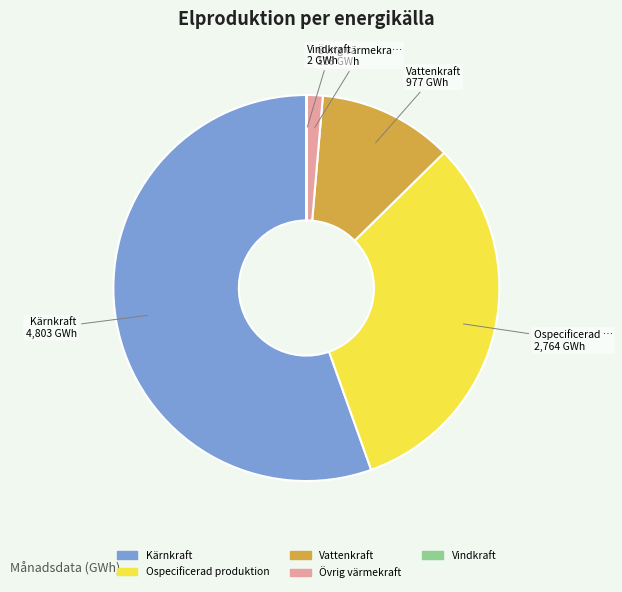

Is there any slice that represents more than half of the pie?

Yes